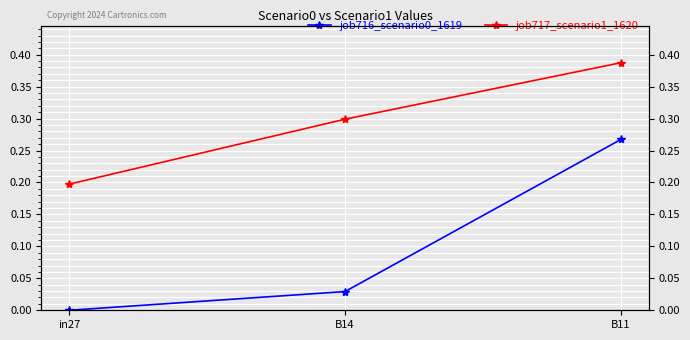

What is the minimum value for job717_scenario1_1620?

0.2